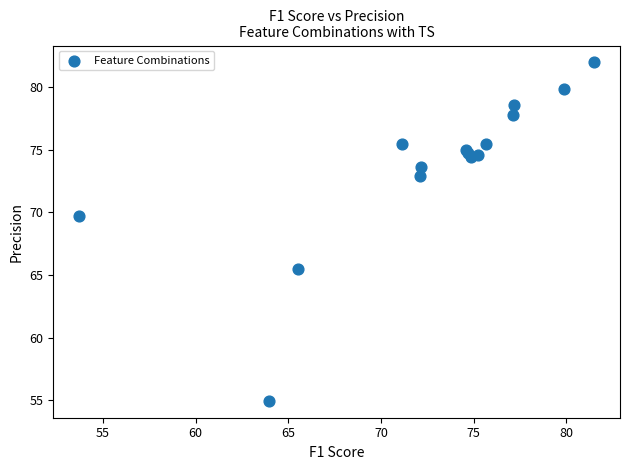

What Y value in the scatter plot is closest to 68?

69.7